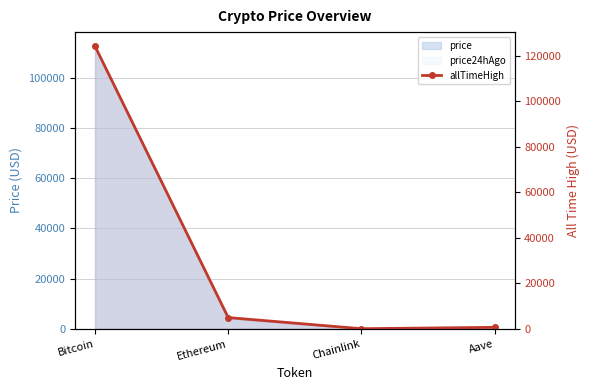

List the labels in order of value, largest first.

Bitcoin, Ethereum, Aave, Chainlink